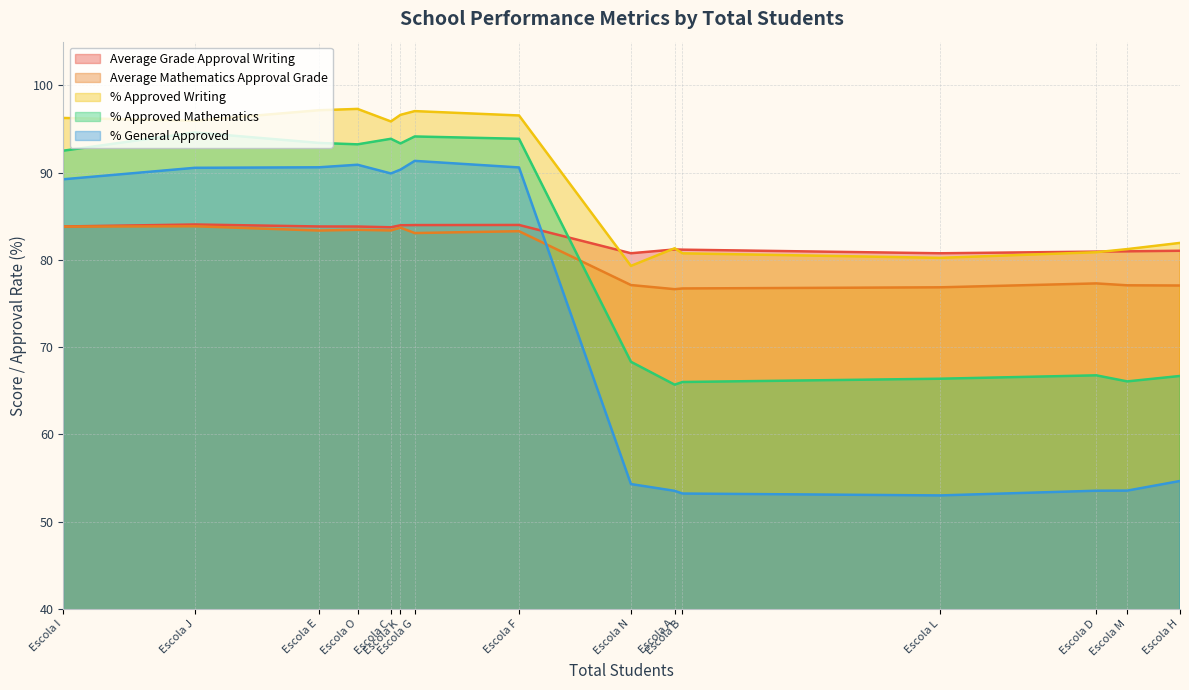

Where is % Approved Writing nearest to the value 88?

Escola H